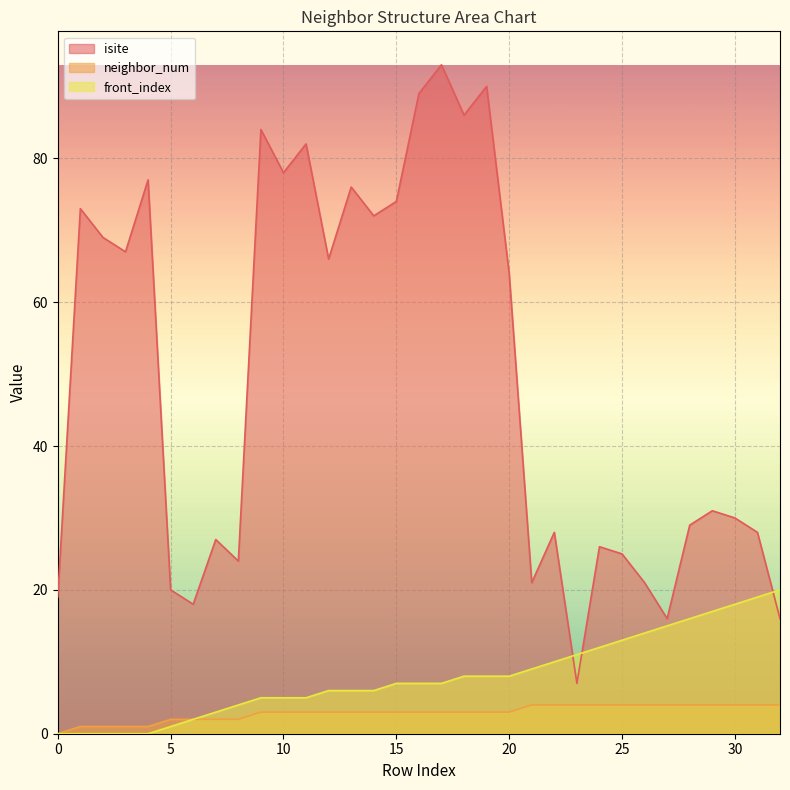

What is the average value of the isite series?

49